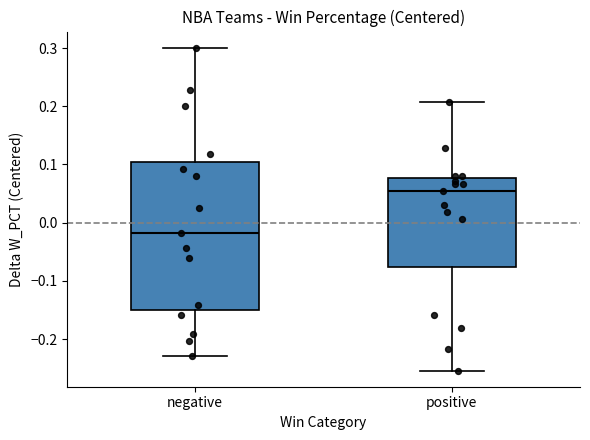

Where does the lower whisker of the box for negative end on the y-axis? The values are not printed on the chart, so give them approximately, as read against the axis.

-0.23